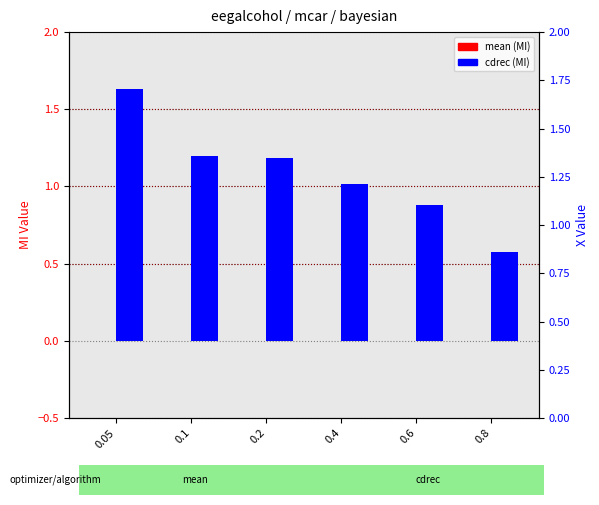

What is the approximate value of cdrec at 0.4?

1.0